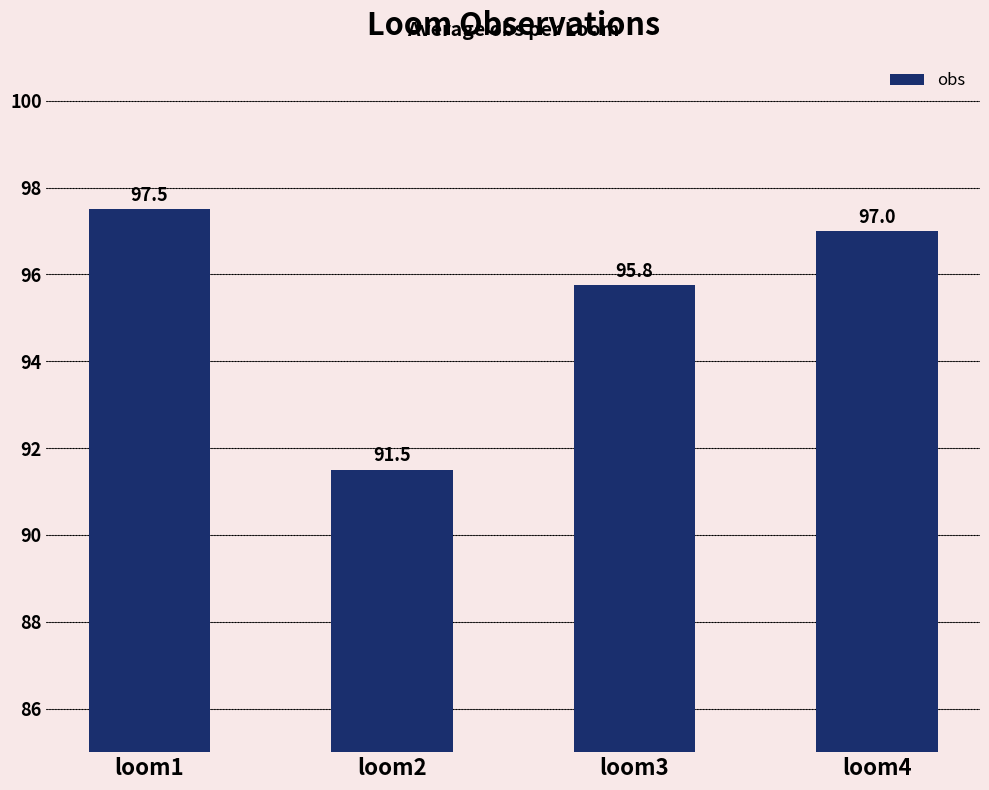

How many data points are less than 97?

2